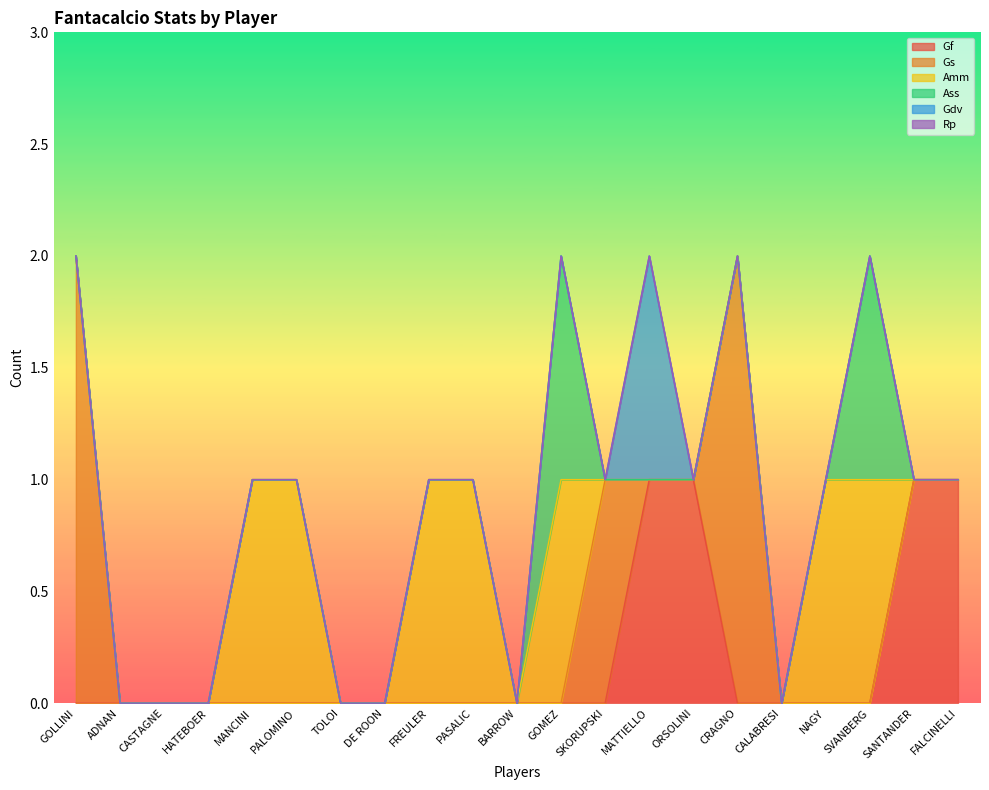

What is the label of the 8th point from the left?

DE ROON